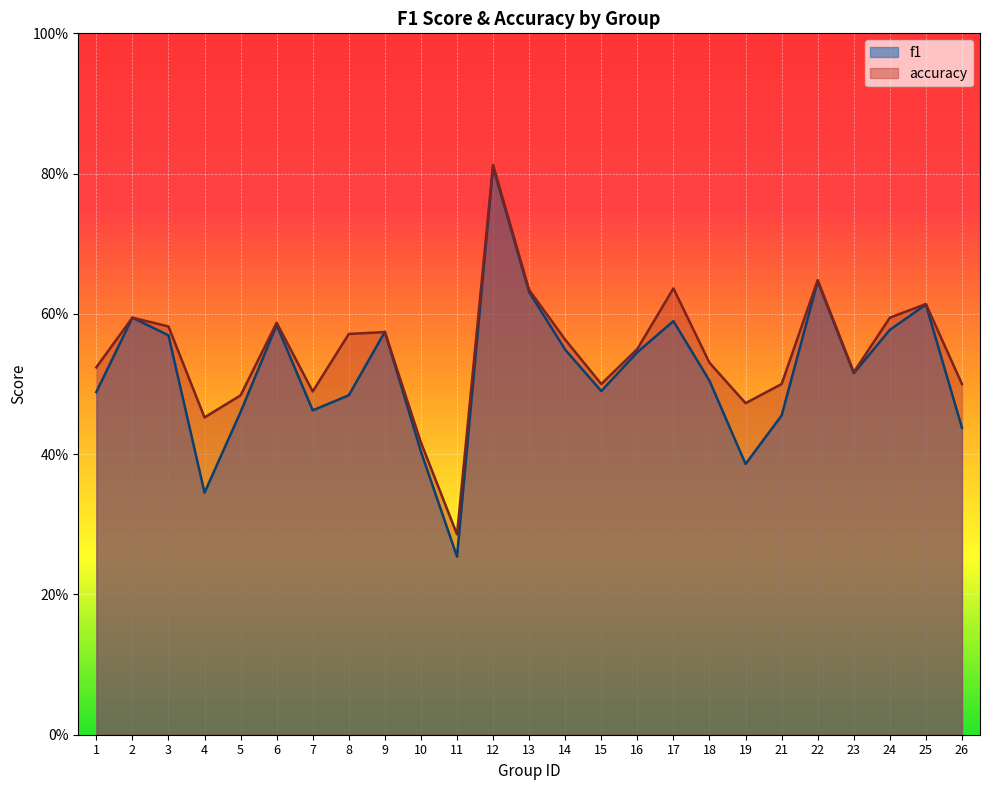

Reading left to right, extract all data points from this chart.

f1: 1=0.5	2=0.6	3=0.6	4=0.3	5=0.5	6=0.6	7=0.5	8=0.5	9=0.6	10=0.4	11=0.3	12=0.8	13=0.6	14=0.5	15=0.5	16=0.5	17=0.6	18=0.5	19=0.4	21=0.5	22=0.6	23=0.5	24=0.6	25=0.6	26=0.4
accuracy: 1=0.5	2=0.6	3=0.6	4=0.5	5=0.5	6=0.6	7=0.5	8=0.6	9=0.6	10=0.4	11=0.3	12=0.8	13=0.6	14=0.6	15=0.5	16=0.6	17=0.6	18=0.5	19=0.5	21=0.5	22=0.6	23=0.5	24=0.6	25=0.6	26=0.5